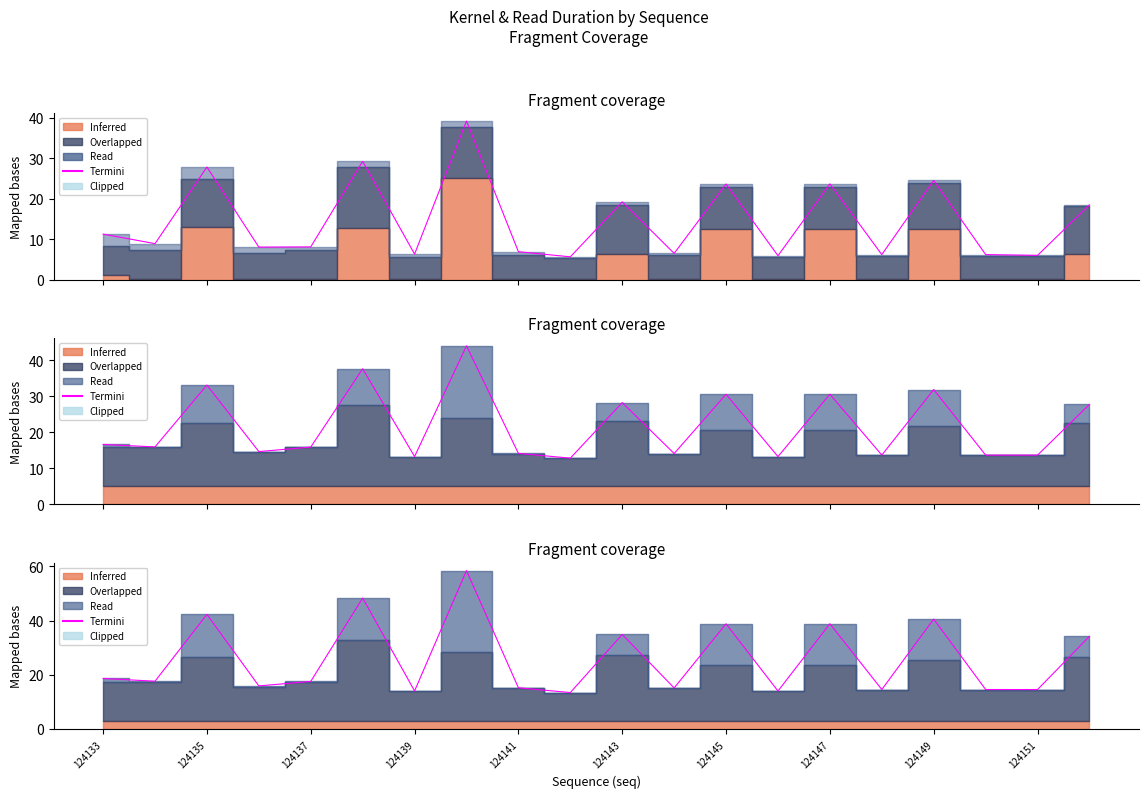

Does the chart display data point markers on the line(s)?

No